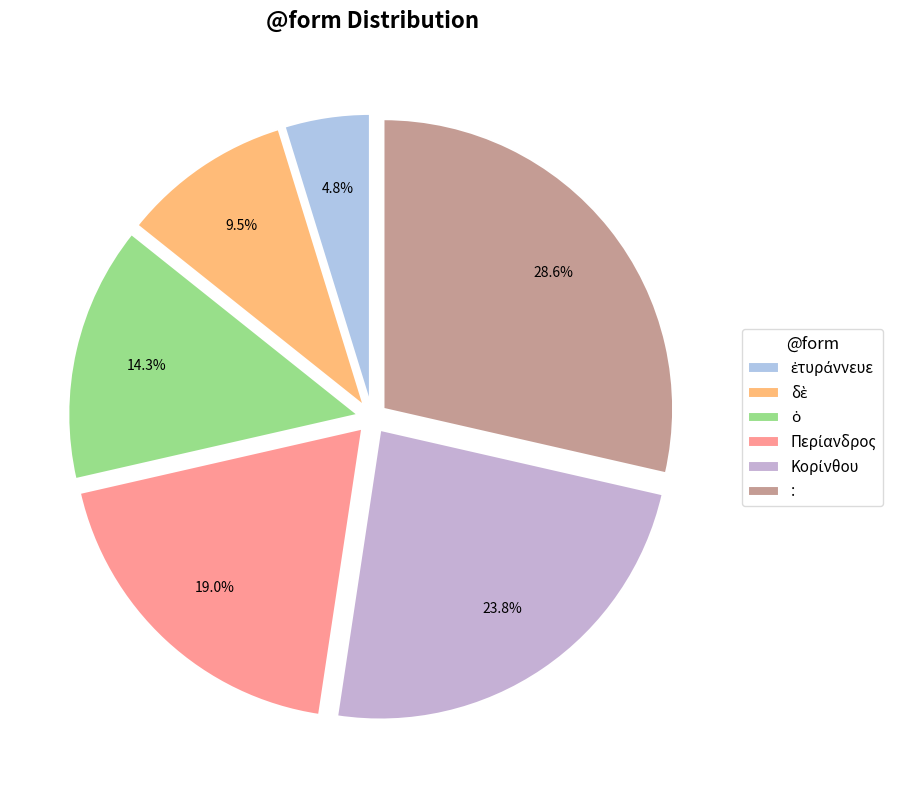

How many slices are in this pie chart?

6